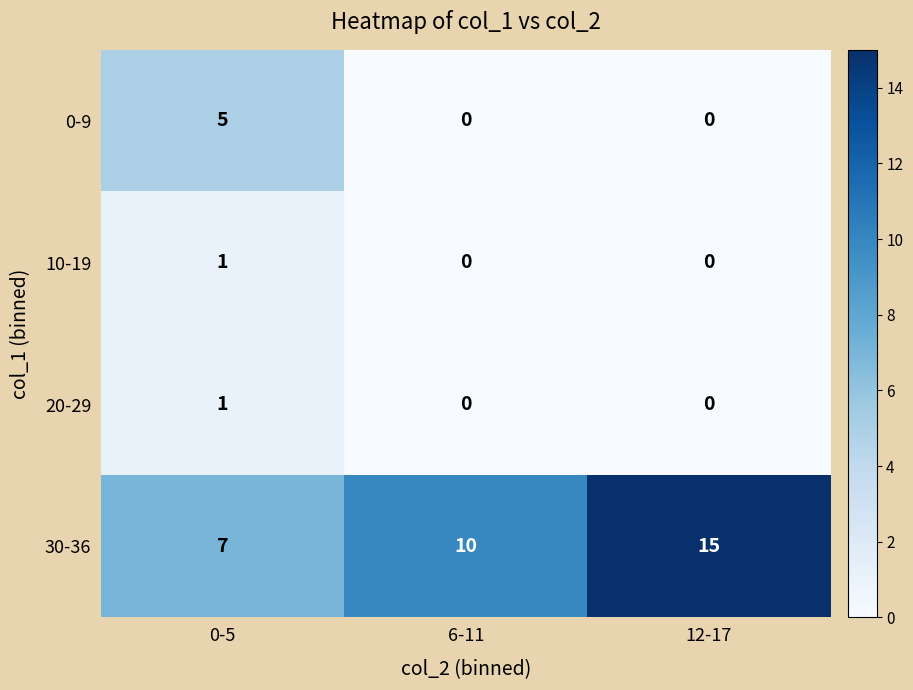

Reading left to right, transcribe all the data shown in this chart.

0-9: 5	0	0
10-19: 1	0	0
20-29: 1	0	0
30-36: 7	10	15